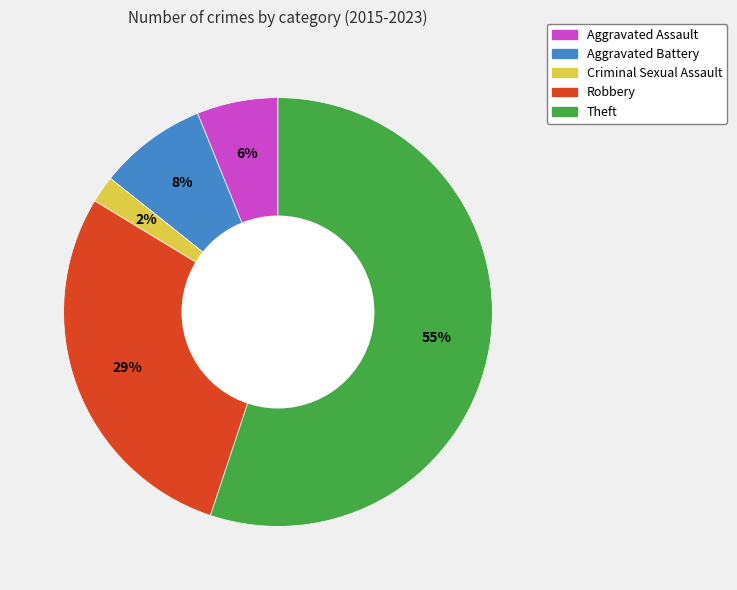

To the nearest percent, what is the difference between the largest and smallest slice percentages?

53%